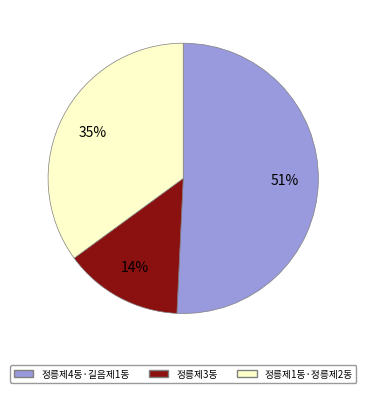

Is there a majority slice in this chart?

Yes